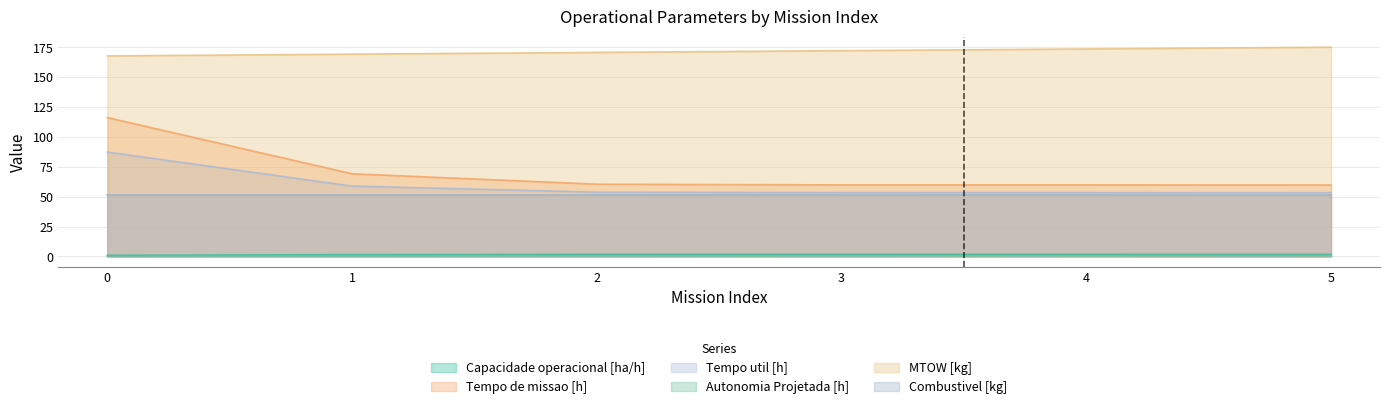

Where is Tempo util [h] nearest to the value 70?

1